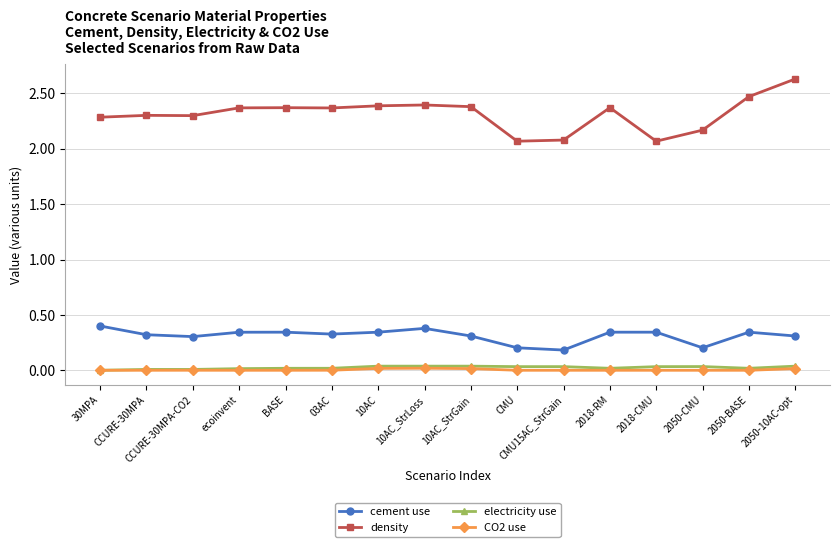

Count the number of categories in the chart.

16